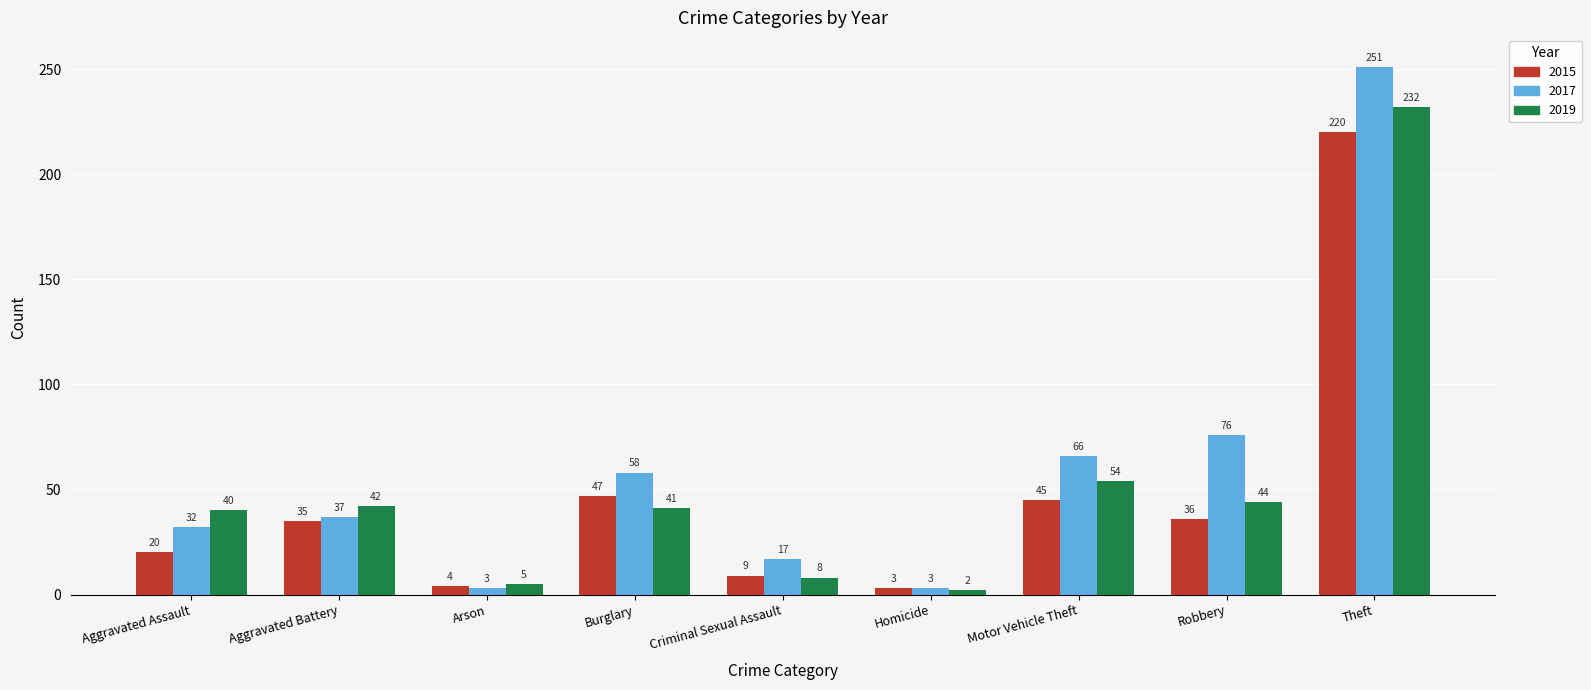

Does the chart contain stacked bars?

No